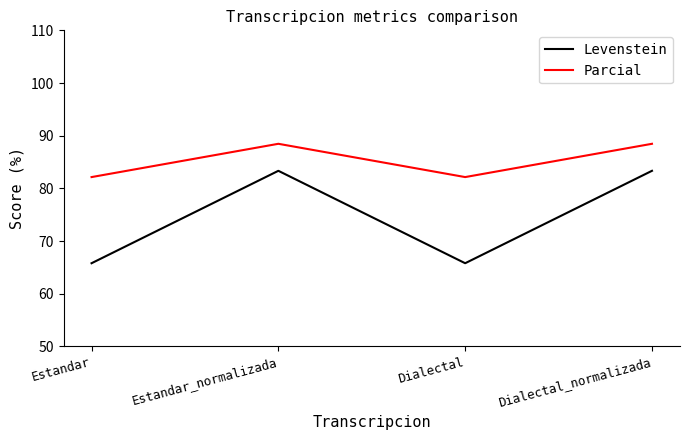

What is the lowest value of the Parcial series?

82.1